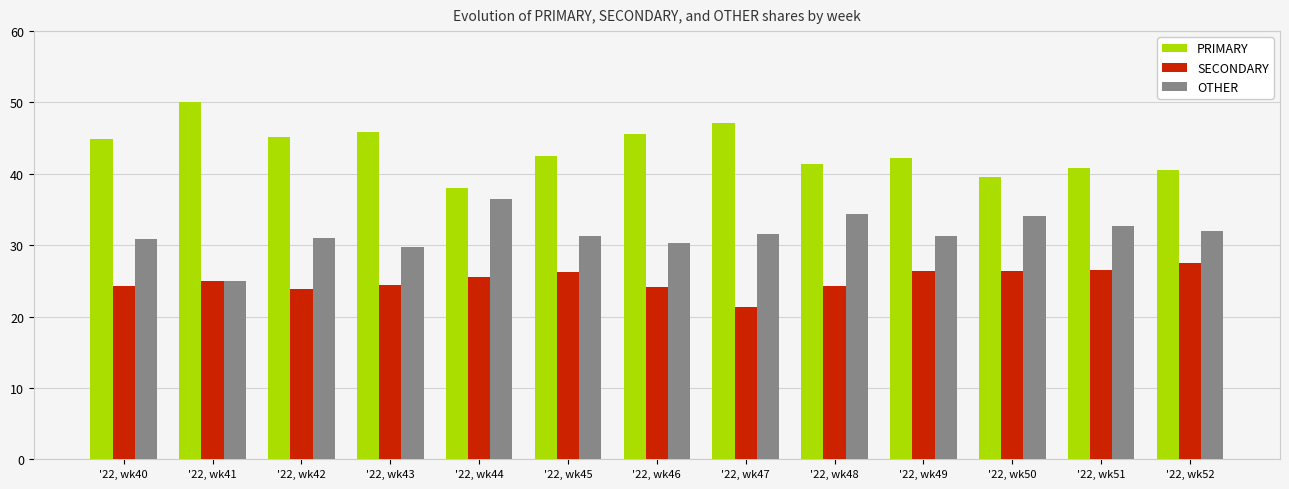

What are all the series names shown in the legend?

PRIMARY, SECONDARY, OTHER